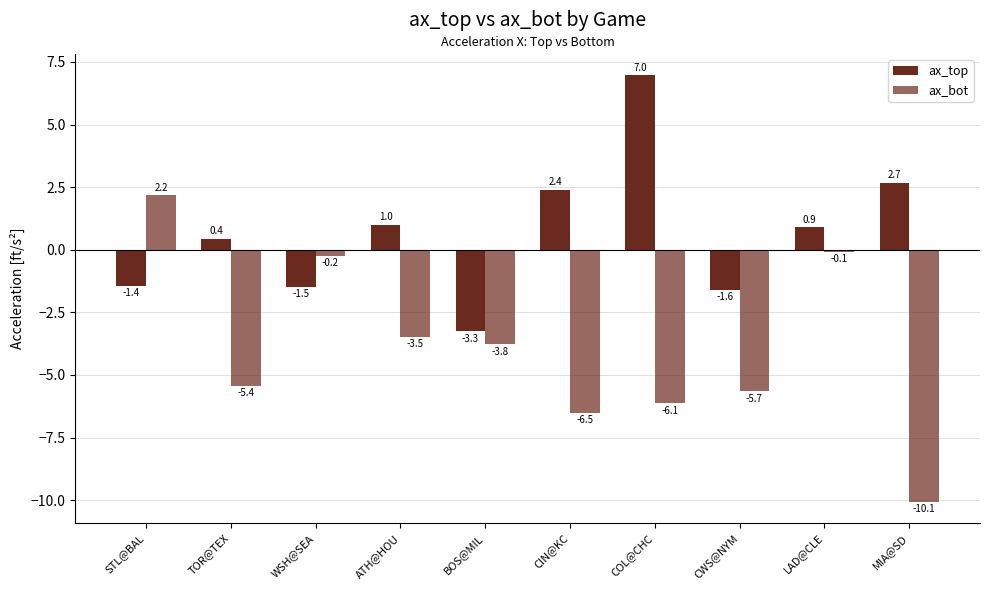

How many data points does each series have?

10